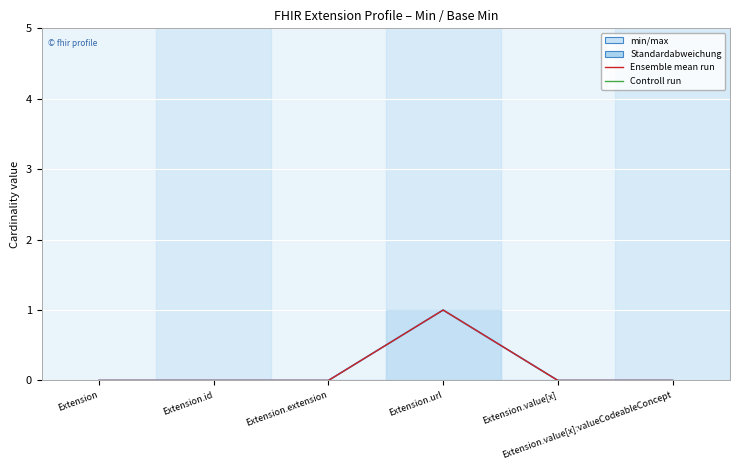

What is the greatest value displayed?

1